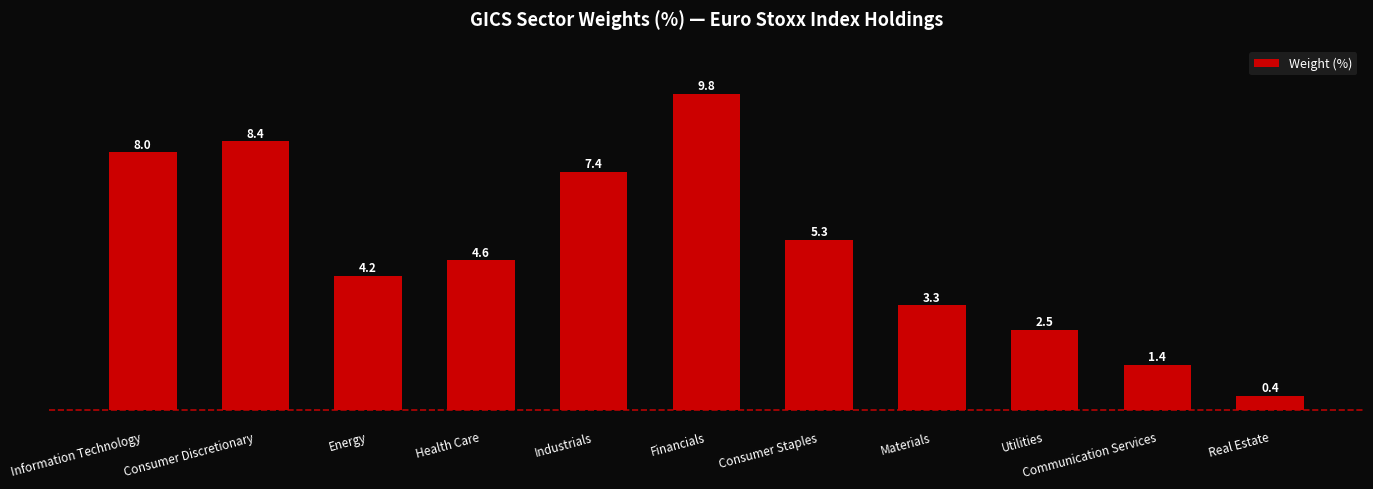

Rank the categories by value from lowest to highest.

Real Estate, Communication Services, Utilities, Materials, Energy, Health Care, Consumer Staples, Industrials, Information Technology, Consumer Discretionary, Financials